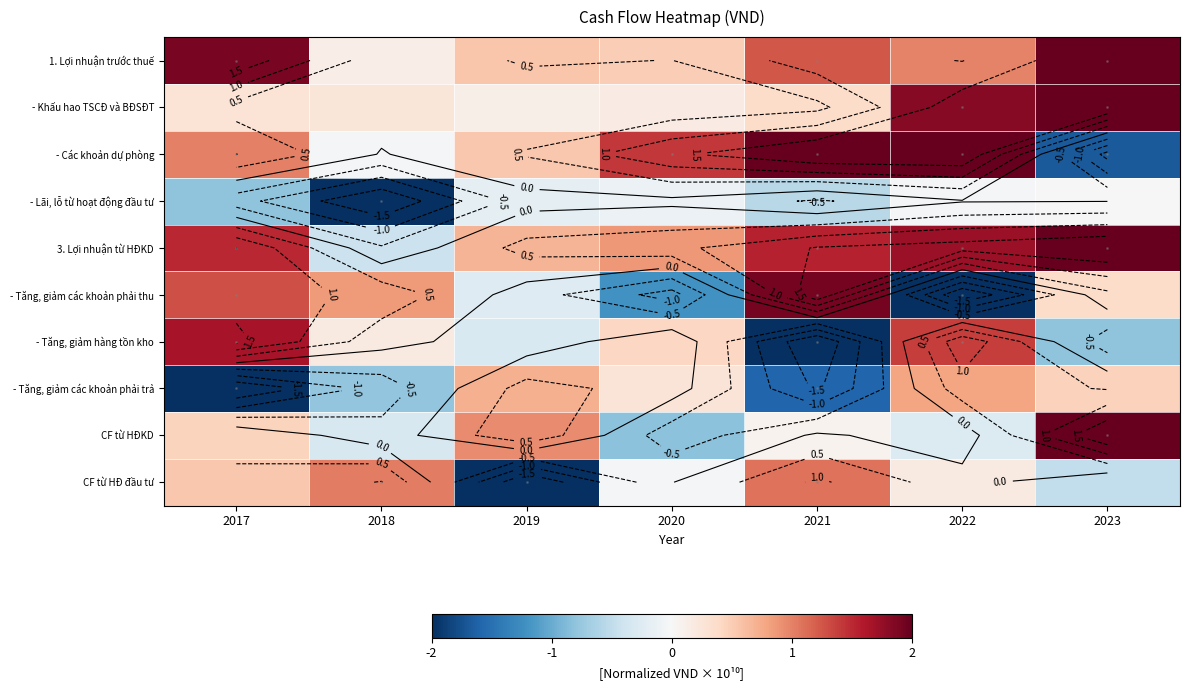

The CF từ HĐ đầu tư series shows 0.1 at 2022. True or false?

False